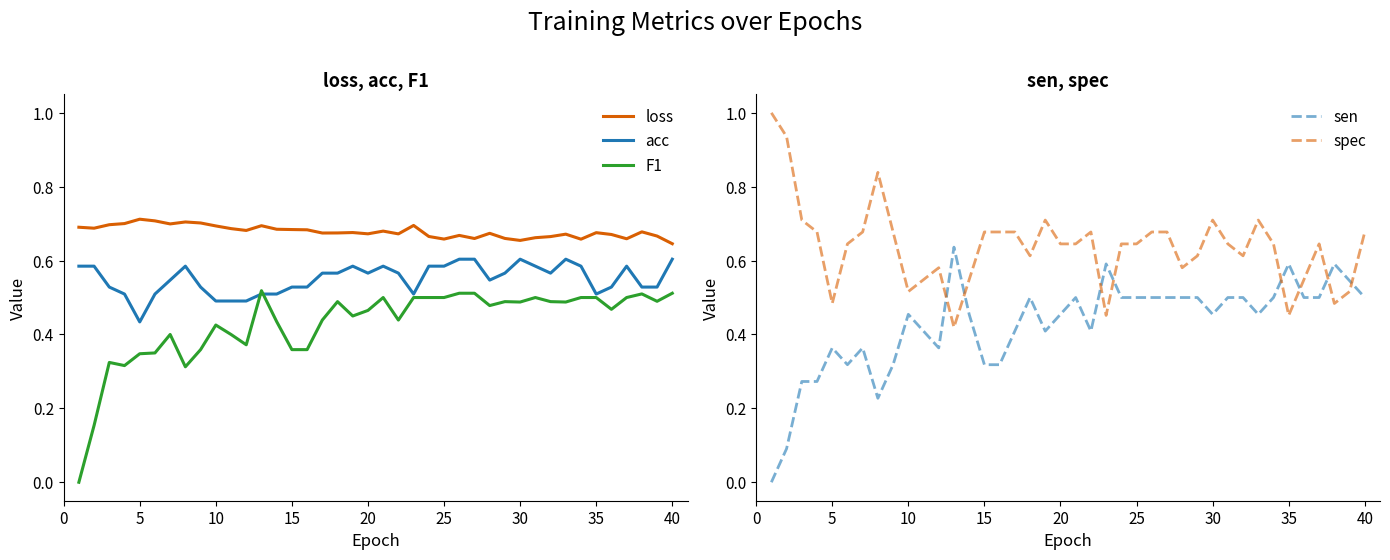

True or false: loss and acc intersect in this chart.

False